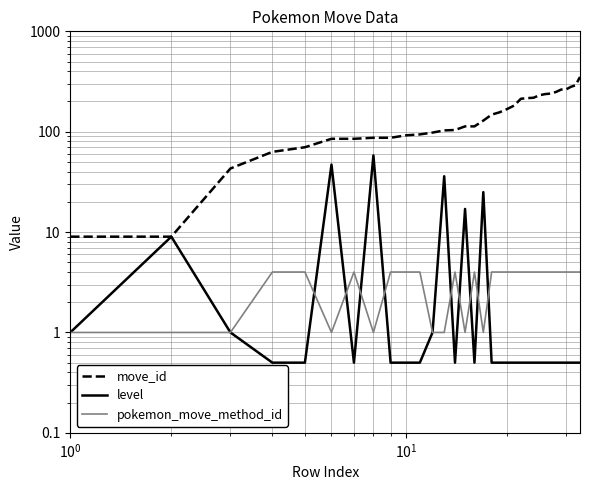

At how many categories does at least one series exceed 104?

19